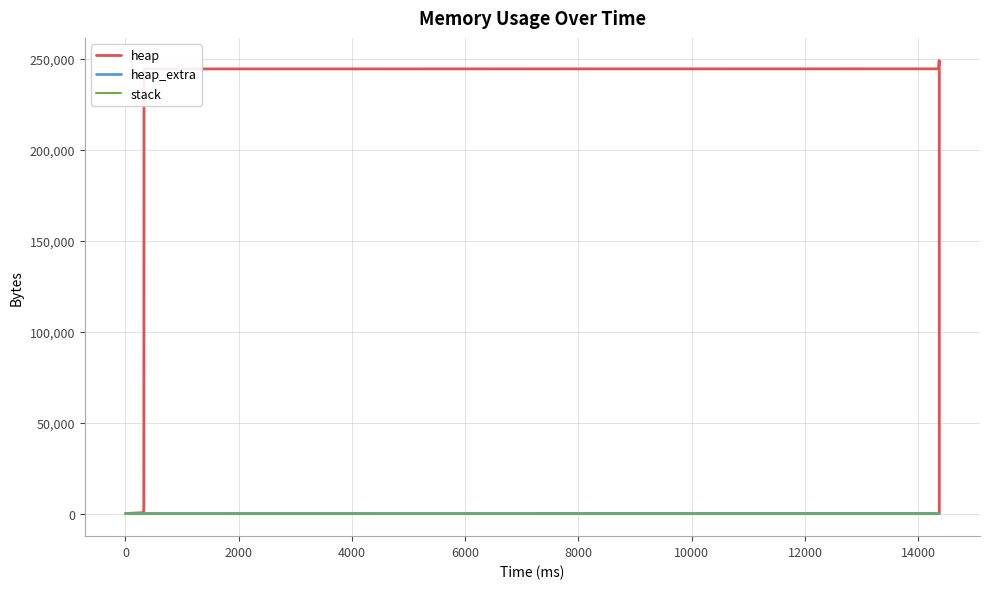

How many lines are shown in the chart?

3